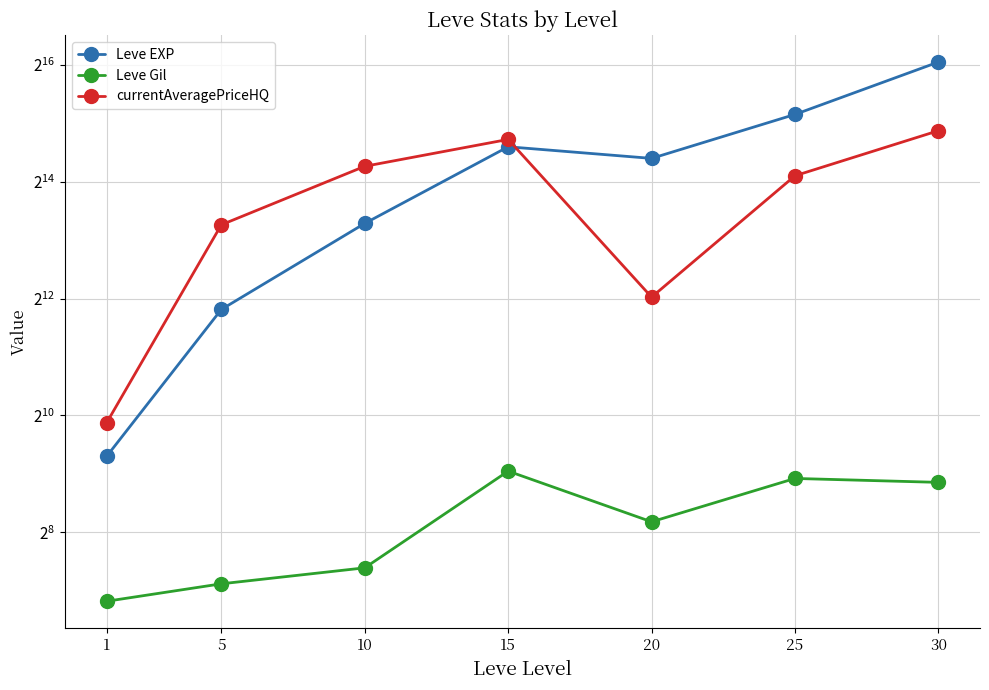

At which label does Leve EXP reach its minimum?

1